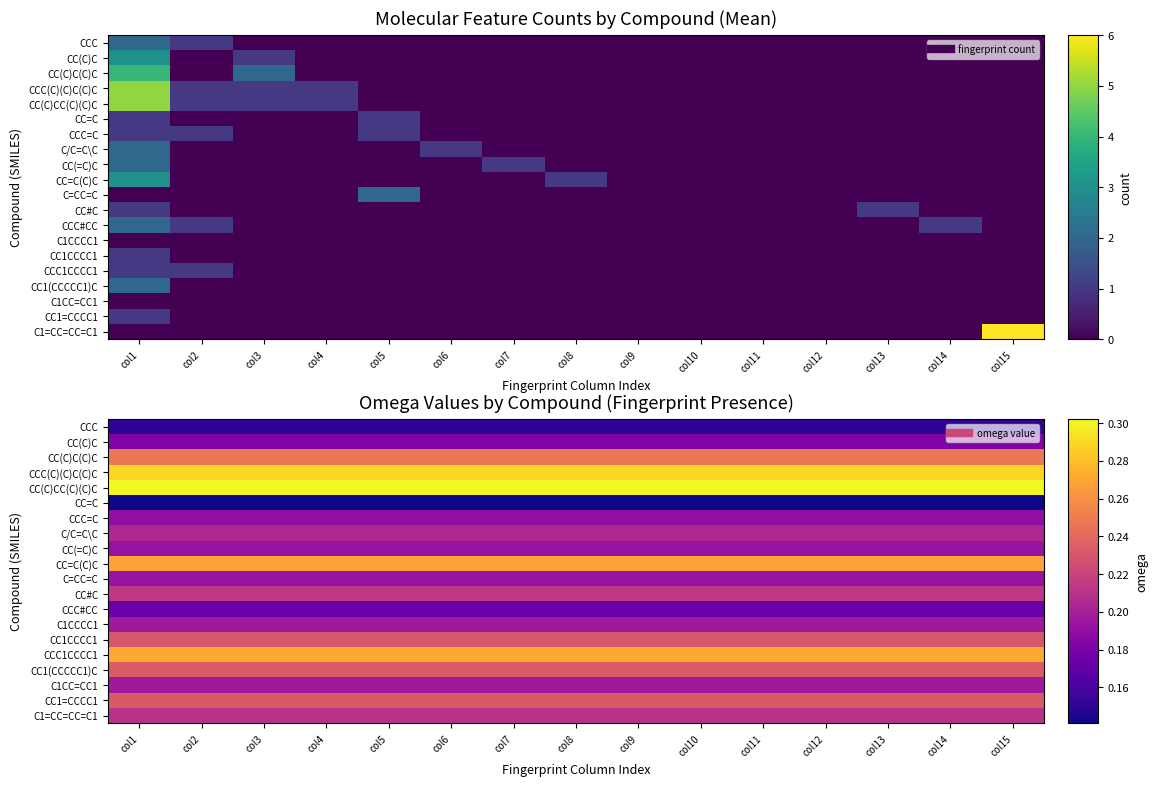

Count the number of categories in the chart.

15